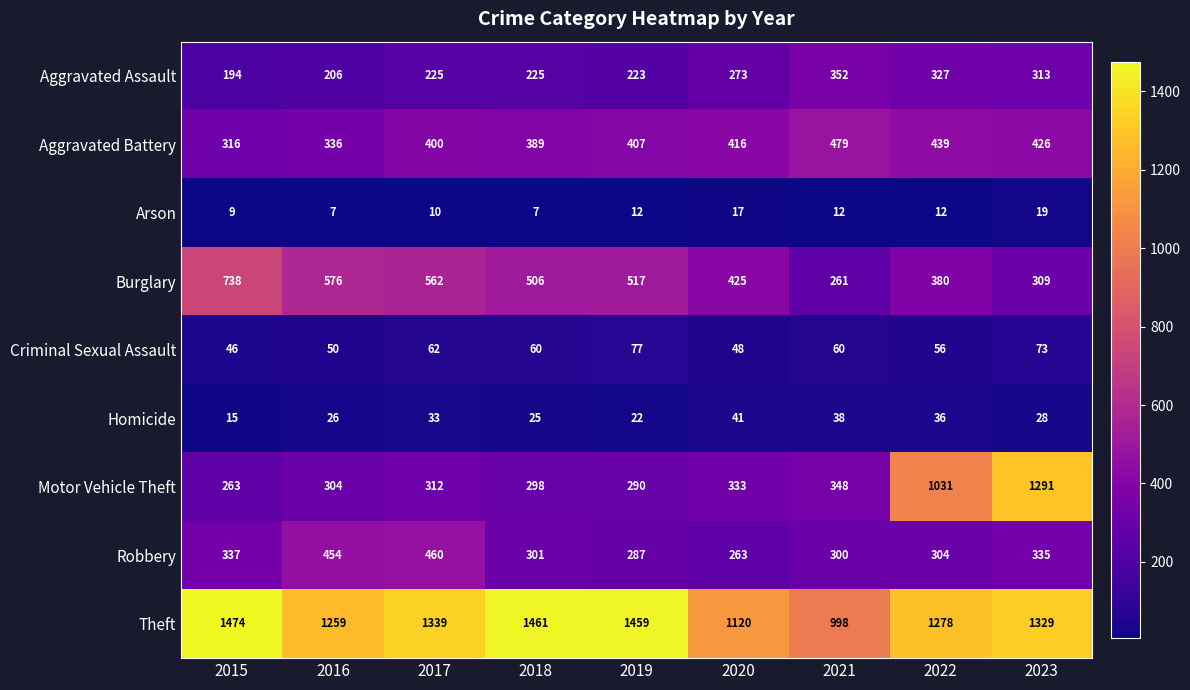

The value of Motor Vehicle Theft at 2023 is 276. True or false?

False